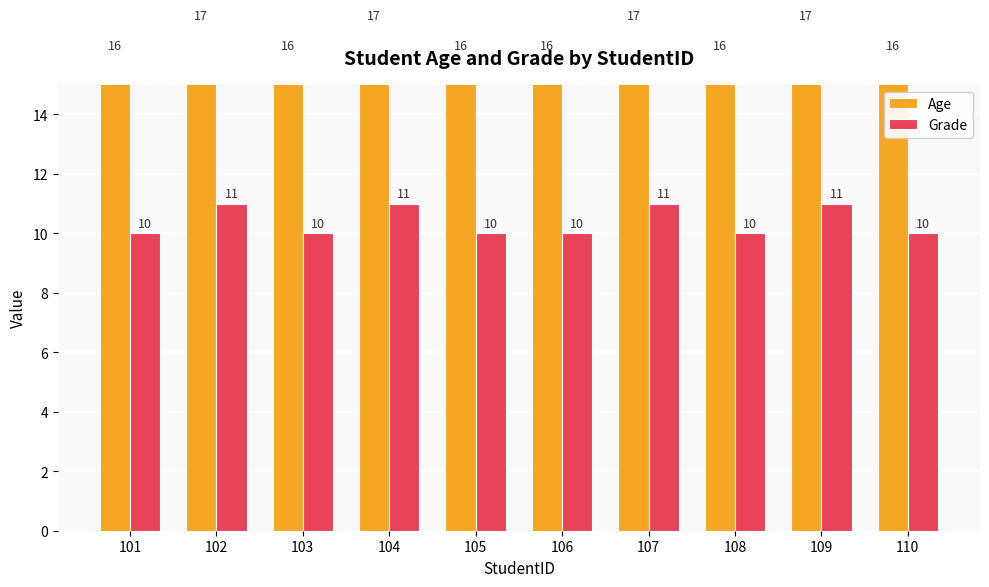

What is the difference between the highest and lowest values at 110?

6